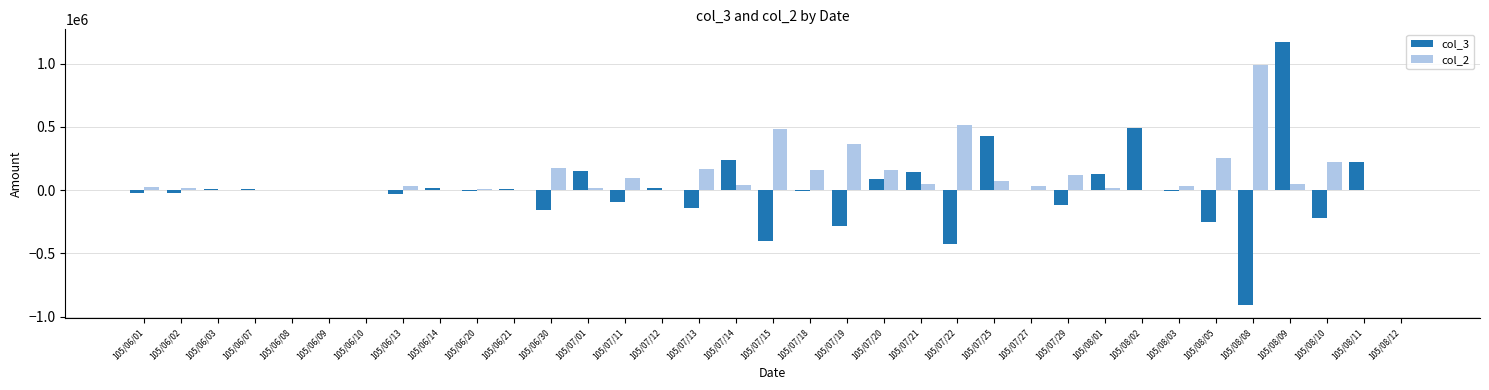

At which label does col_3 reach its peak?

105/08/09